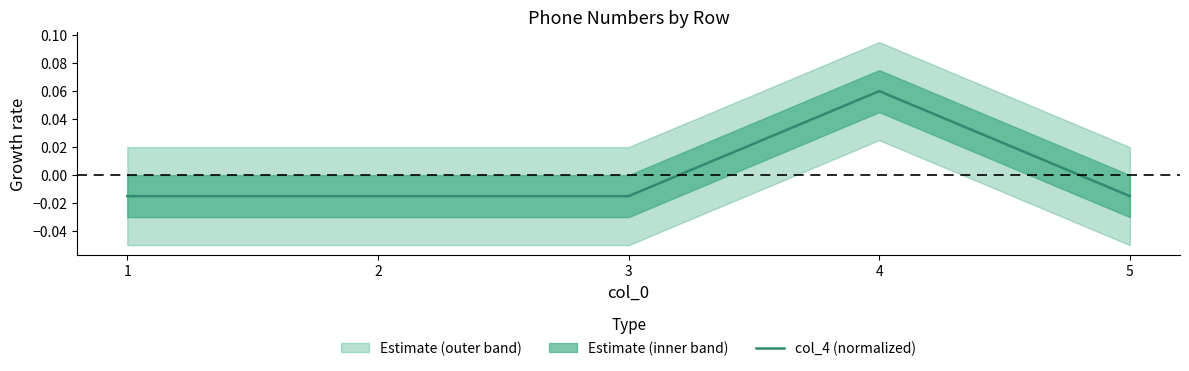

How many values are below zero?

4